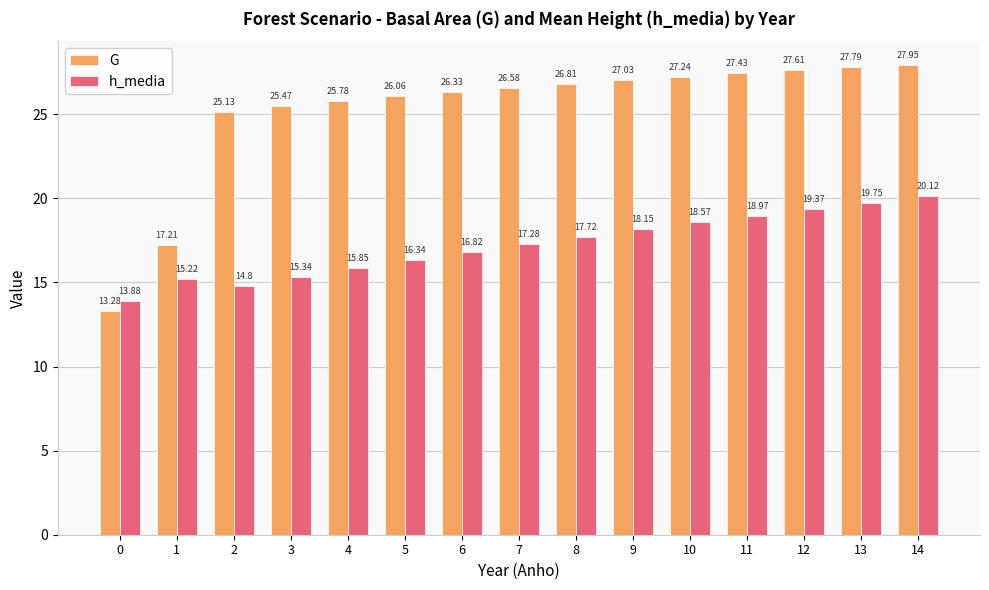

The value of h_media at 7 is 12.1. True or false?

False